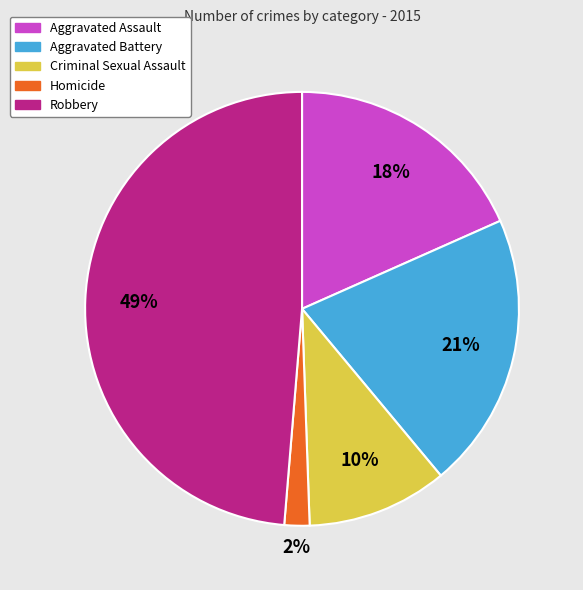

Is it true that Criminal Sexual Assault is 25% of the pie?

False